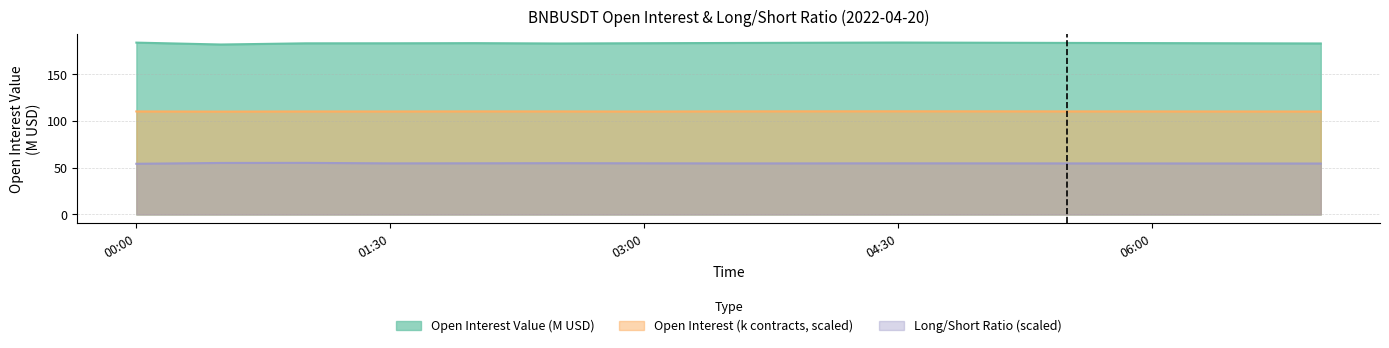

At 2022-04-20 02:00, list the series in order from smallest to largest.

Long/Short Ratio, Open Interest (contracts), Open Interest Value (M)